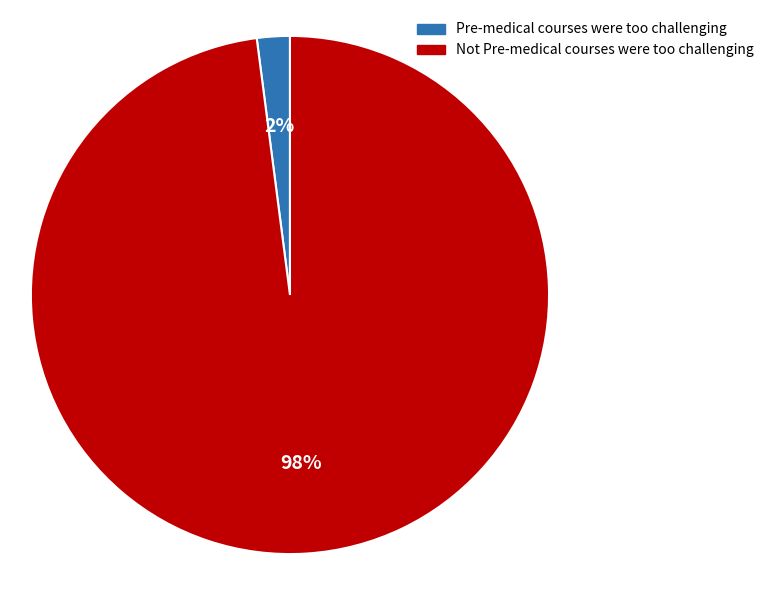

Which slice is the largest?

Not Pre-medical courses were too challenging